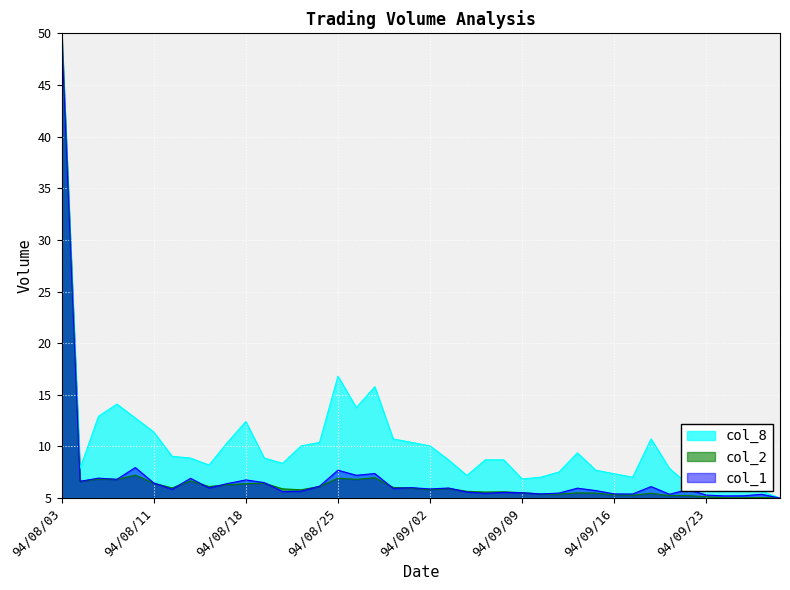

Is it true that col_8 equals 16.8 at 94/08/25?

True